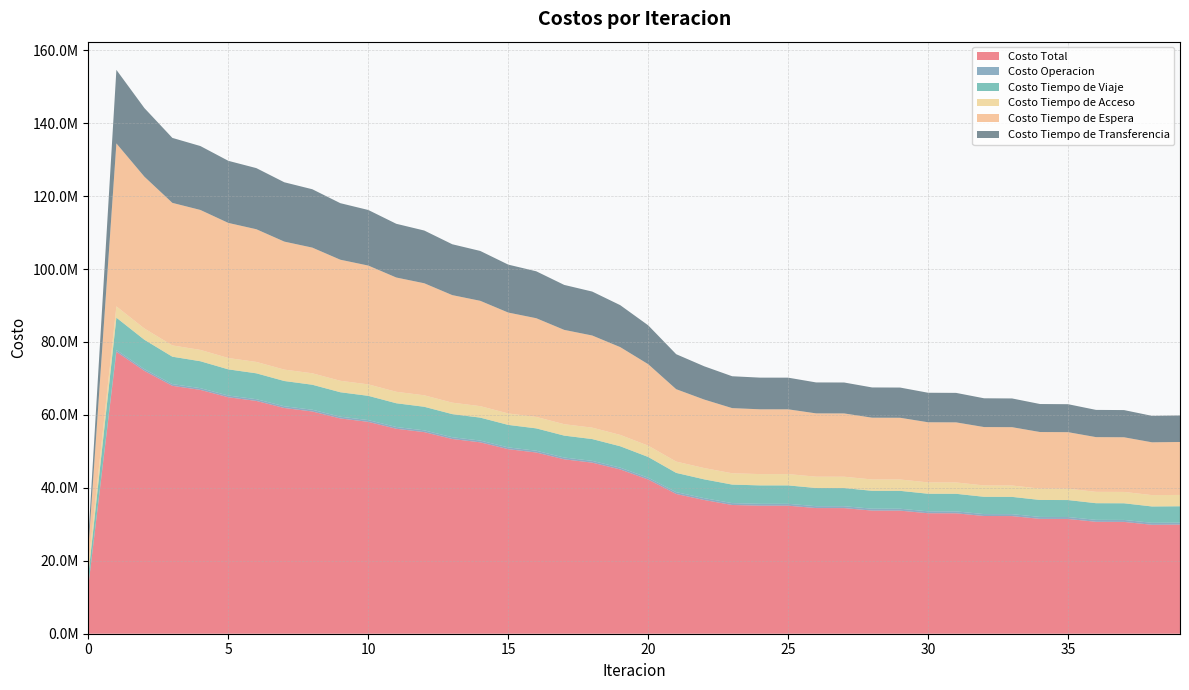

Reading left to right, transcribe all the data shown in this chart.

Costo Total: 13241100.9	77308258.5	72071444.8	67979063.6	66864294.5	64835402.4	63837313.3	61894873.2	60939236.4	59031071.5	58095370.5	56203957.3	55279110.1	53398106.0	52479665.0	50606119.6	49691485.4	47823194.8	46911437.3	45049397.2	42282674.9	38323844.3	36668859.8	35301280.7	35110362.9	35107172.7	34453627.8	34443737.6	33765384.7	33750675.4	33039011.2	33020568.0	32279029.5	32257715.2	31492849.9	31469380.0	30687916.0	30662855.4	29871129.9	29921242.8
Costo Operacion: 0.0	478773.1	474115.1	471842.4	473315.9	474317.0	476206.9	477465.2	479364.0	480599.3	482370.9	483483.8	485067.9	486016.1	487382.5	488148.9	489282.0	489863.6	490756.5	491160.0	490985.5	500369.4	506866.7	513946.1	514214.4	514725.3	517275.9	517701.4	520371.9	520722.6	523846.1	524122.2	527859.3	528059.3	532517.6	532640.1	537908.5	537953.4	544112.1	543985.0
Costo Tiempo de Viaje: 3084575.0	8877776.8	8061876.5	7511267.8	7381389.4	7176542.5	7091752.0	6922379.2	6857391.8	6705803.8	6651790.7	6510961.1	6464167.4	6331890.3	6290335.6	6165502.1	6127858.1	6009110.5	5975148.8	5863832.6	5692974.6	5279609.2	5156365.0	5079348.0	5047964.2	5049230.8	4981739.8	4982377.8	4905016.8	4905380.5	4823056.7	4823250.5	4738453.5	4738461.0	4652502.8	4652301.9	4566198.1	4565862.7	4480488.8	4483444.9
Costo Tiempo de Acceso: 2646516.1	3091548.7	3085777.2	3092009.0	3106577.3	3111728.4	3123877.5	3126102.0	3136119.6	3135624.5	3143651.6	3140526.9	3146646.1	3140924.6	3145182.6	3136855.4	3139270.1	3128290.0	3128854.5	3115139.5	3099749.4	3093958.7	3097573.6	3100496.9	3100691.8	3102795.7	3104831.5	3106792.6	3107951.0	3109772.1	3110033.0	3111722.7	3111198.0	3112765.7	3111585.7	3113040.4	3111321.9	3112671.4	3110515.8	3110994.7
Costo Tiempo de Espera: 4469155.1	44691551.0	41634878.0	39087792.8	38377377.0	37045977.7	36385904.5	35101764.5	34463139.2	33204400.0	32578578.7	31337590.5	30720945.9	29494182.2	28884937.1	27670594.9	27067846.9	25865050.4	25268403.9	24076896.1	22345775.5	19854170.9	18785459.4	17868613.8	17763560.1	17760026.0	17361706.9	17354029.1	16940018.0	16929166.6	16489916.7	16476646.1	16013872.7	15998865.6	15517212.0	15501032.8	15005248.2	14988275.3	14482733.3	14515694.6
Costo Tiempo de Transferencia: 3040854.7	20168608.9	18814798.1	17816151.6	17525634.9	17026836.8	16759572.3	16267162.4	16003221.8	15504643.8	15238978.6	14731395.0	14462282.7	13945092.7	13671827.2	13145018.3	12867228.3	12330879.3	12048273.7	11502369.1	10653189.9	9595736.2	9122595.1	8738875.8	8683932.4	8680394.9	8488073.7	8482836.7	8292027.0	8285633.5	8092158.8	8084826.5	7887646.0	7879563.6	7679031.8	7670364.8	7467239.2	7458092.7	7253279.8	7267123.5